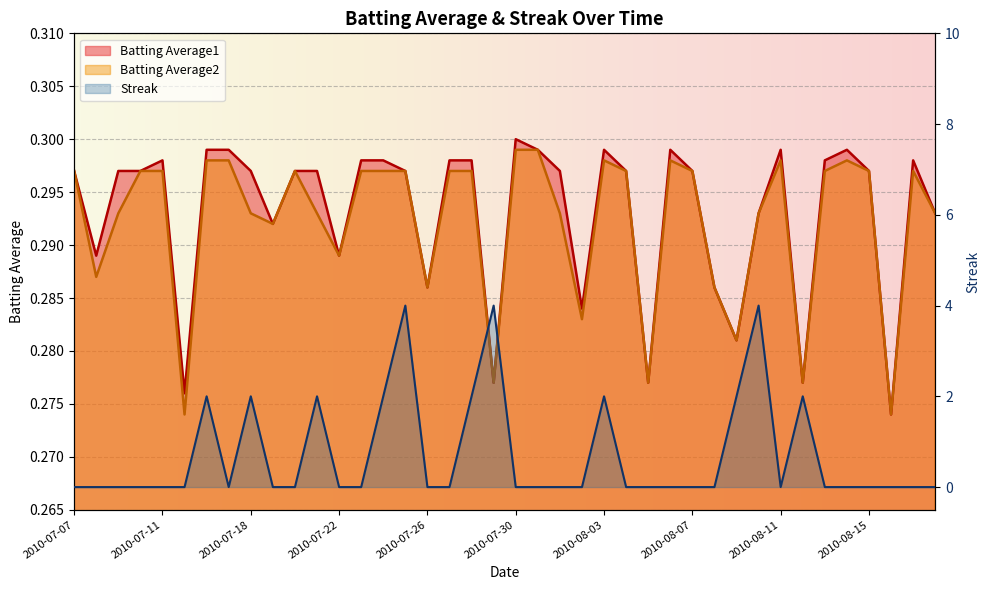

The value of Batting Average1 at 2010-07-19 is 0.1. True or false?

False